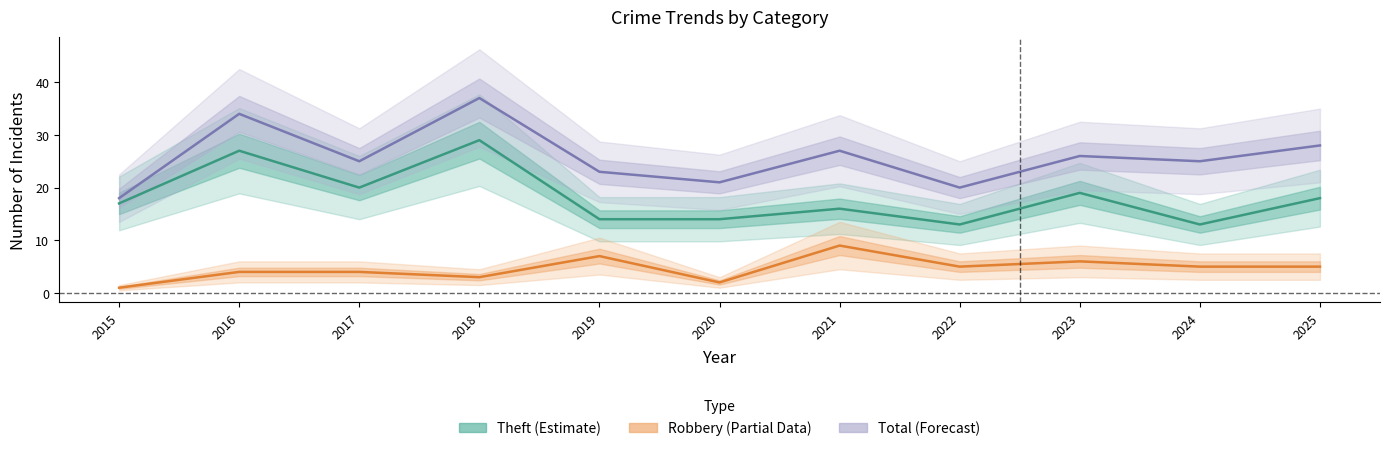

Rank the series by their maximum value, from lowest to highest.

Robbery, Theft, Total